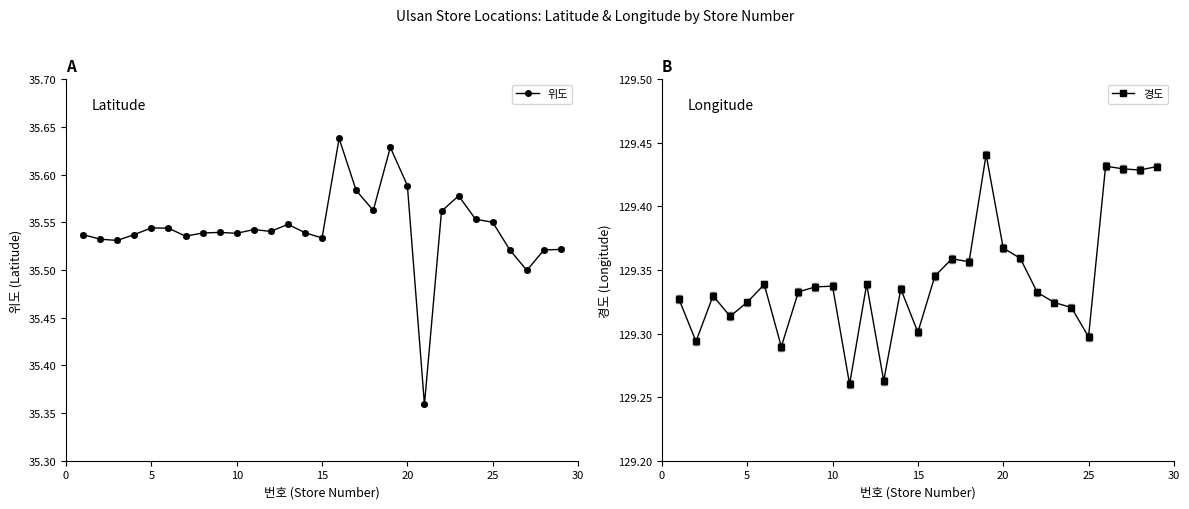

Count the 위도 values in the range 35 to 36.

29